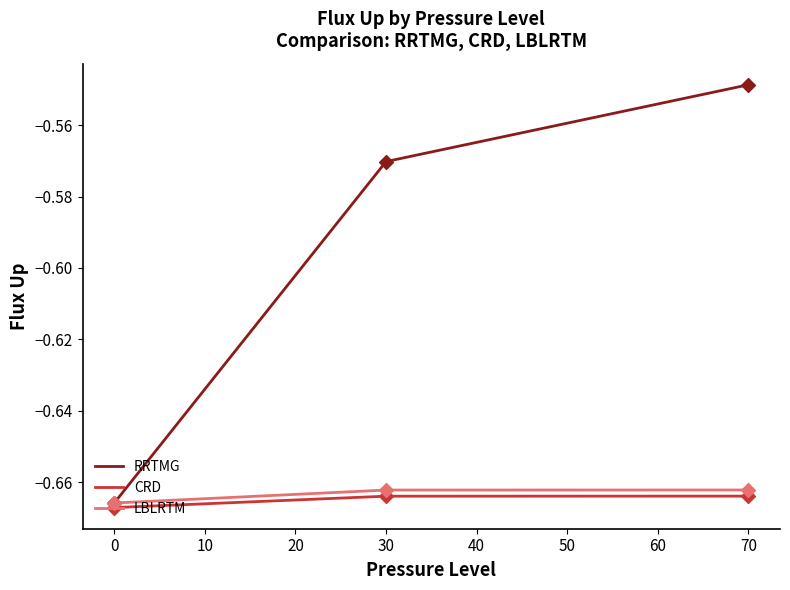

Which series has the widest spread of values?

RRTMG